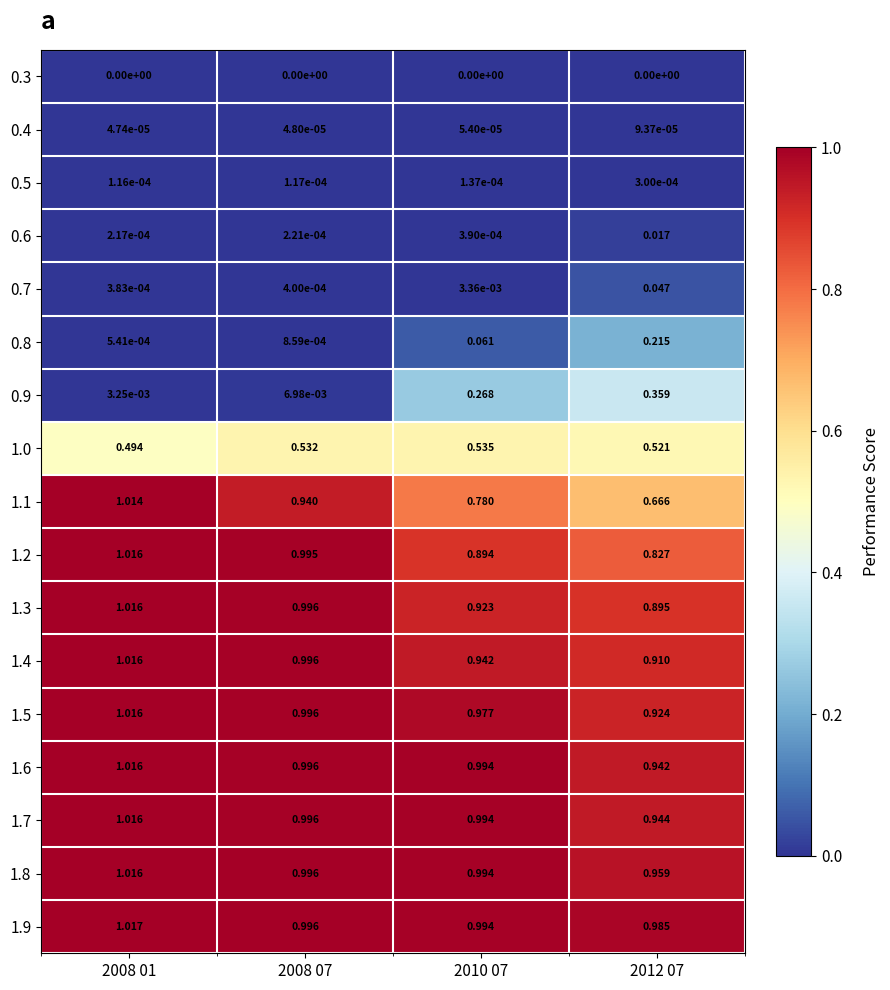

Is the value of 1.0 at 2008 07 greater than the value of 1.9 at 2008 01?

No